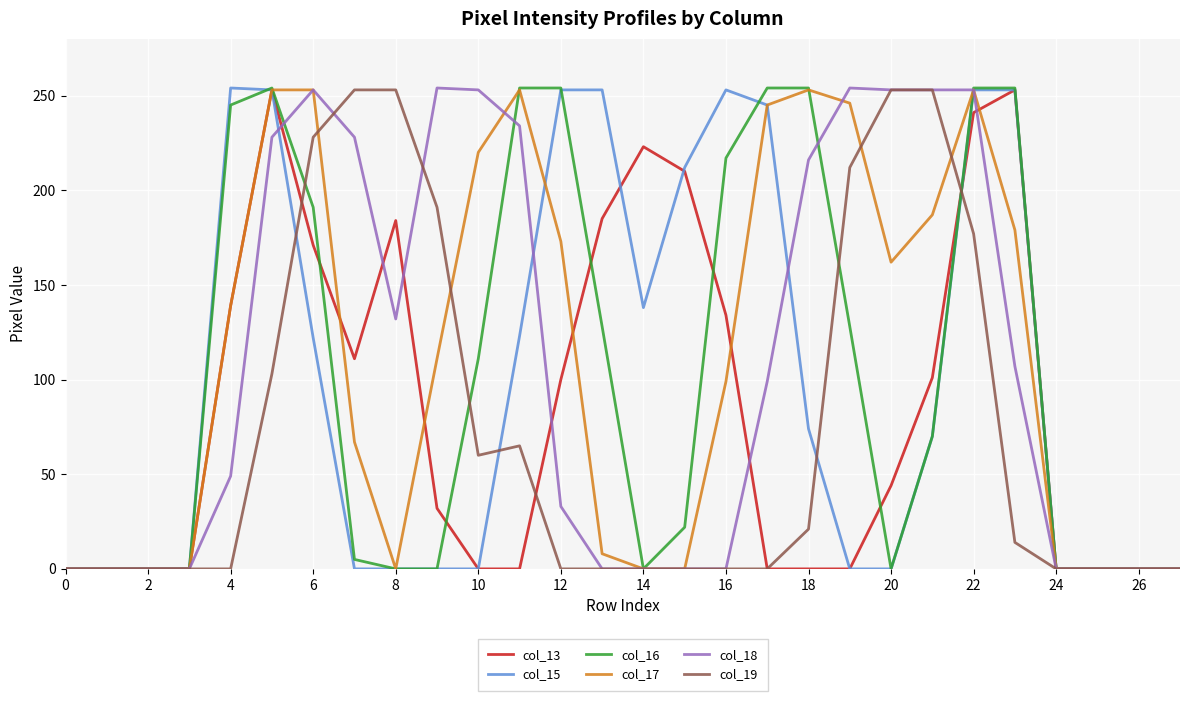

What is the maximum value shown in the chart?

254